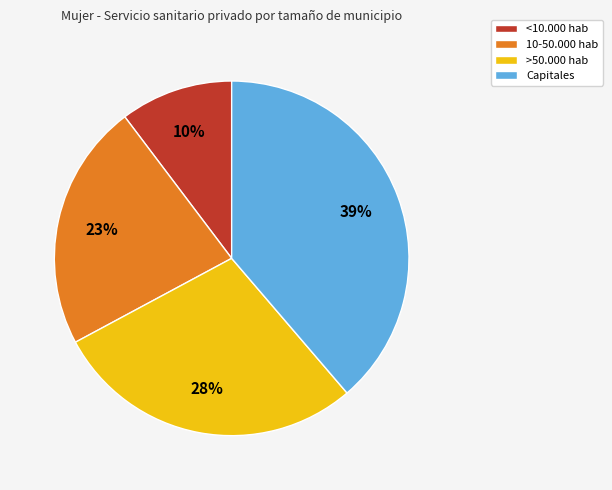

Is the sum of Capitales and 10-50.000 hab greater than half?

Yes